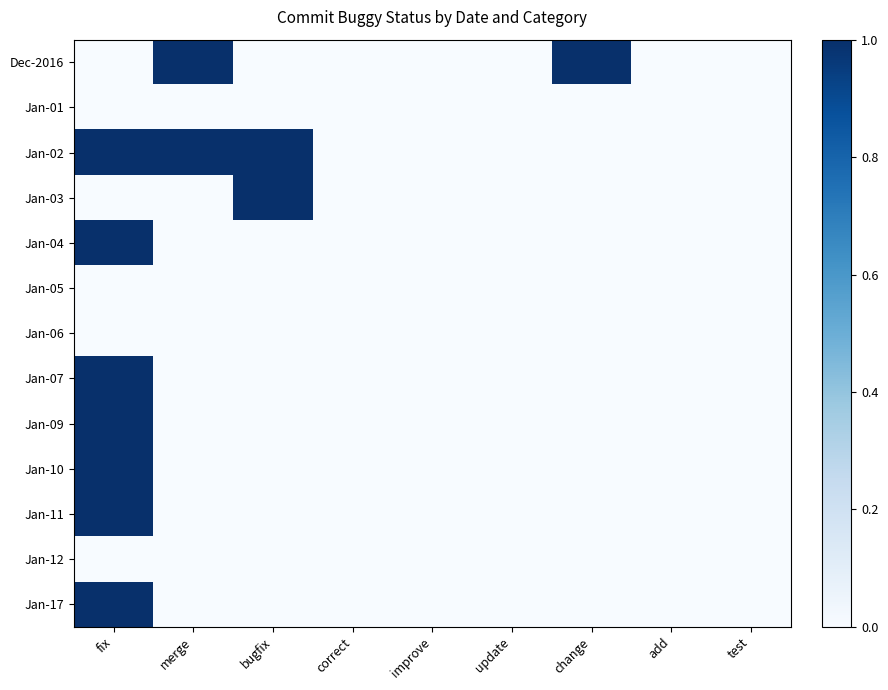

Which label corresponds to the largest value in the chart?

merge